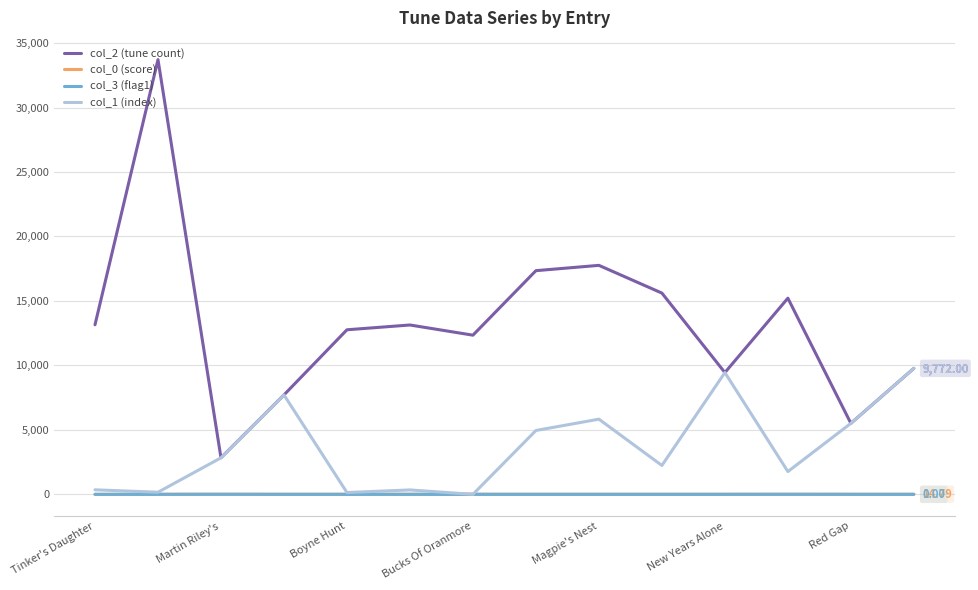

What is the lowest value of the col_0 (score) series?

7.7